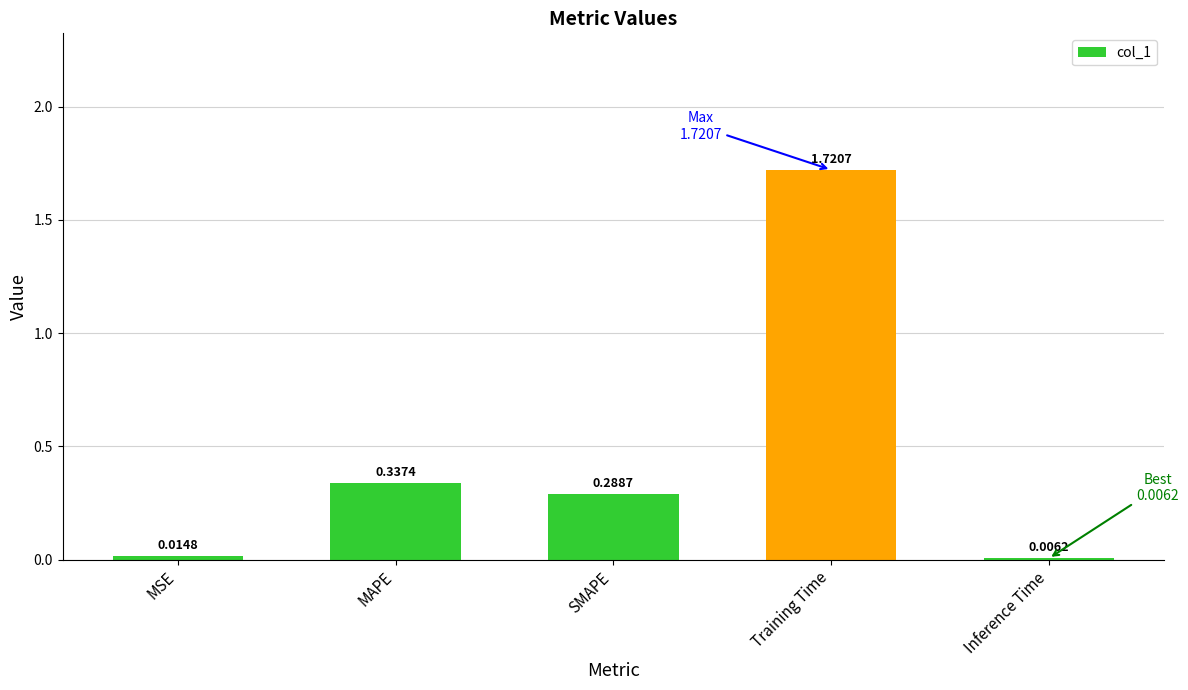

What is the change in value from Training Time to Inference Time?

-1.7